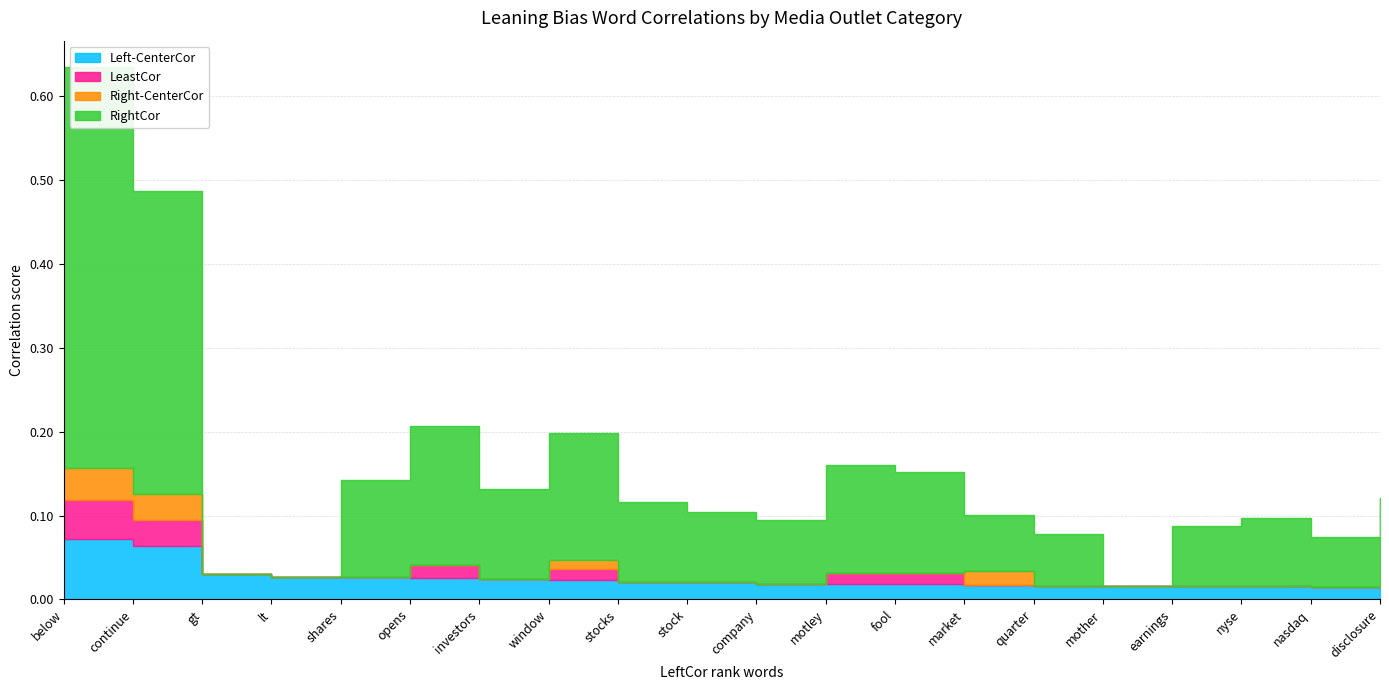

True or false: RightCor and LeastCor cross at least once.

False